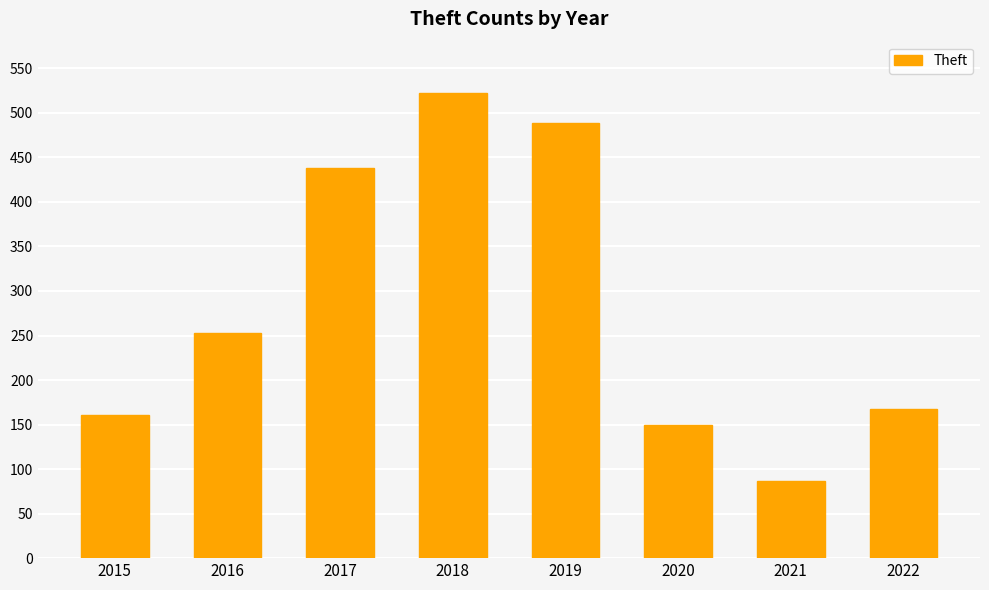

What is the smallest value displayed?

87